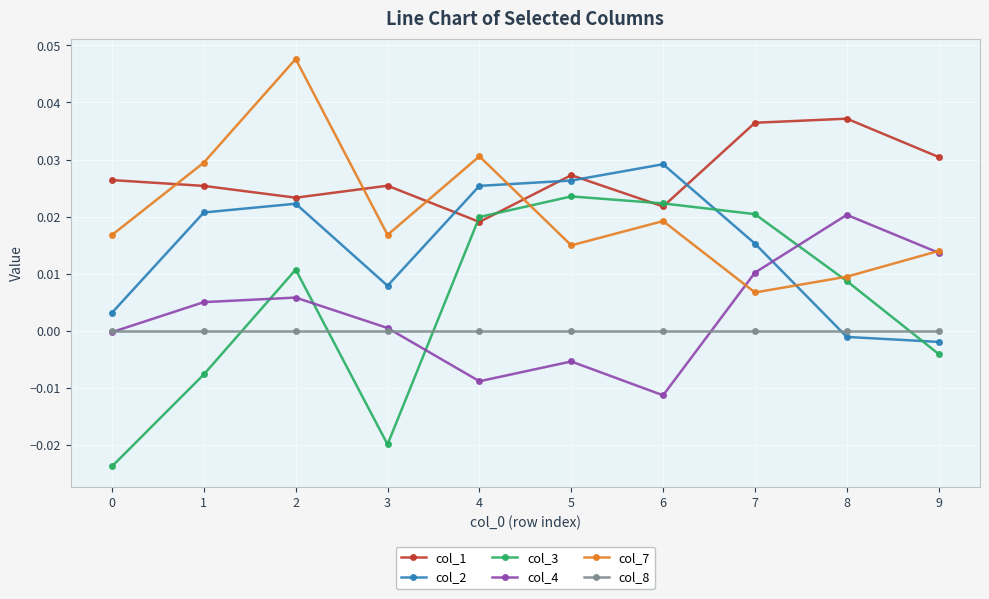

Which series has the widest spread of values?

col_3